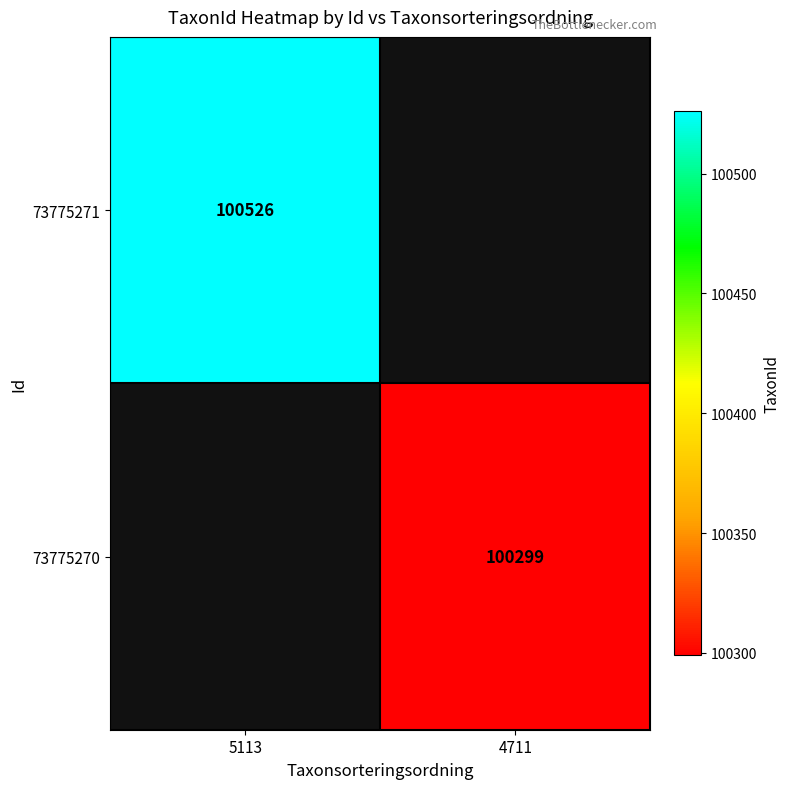

The 73775270 series shows 62389 at 4711. True or false?

False